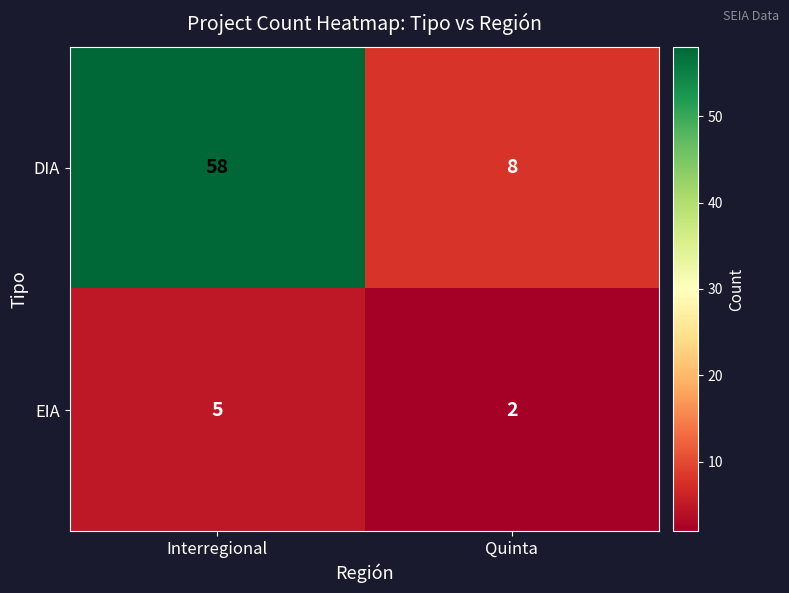

At which category does the chart reach its minimum across all series?

Quinta